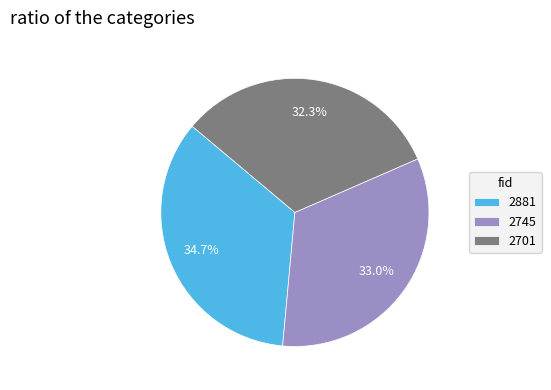

Do 2745 and 2701 together represent more than half of the pie?

Yes